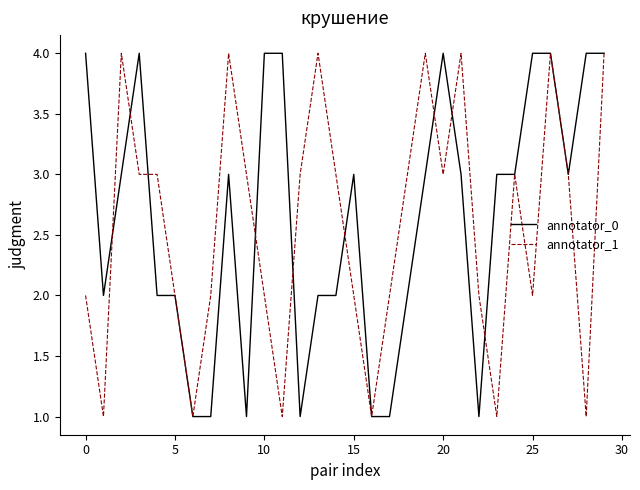

What is the greatest value displayed?

4